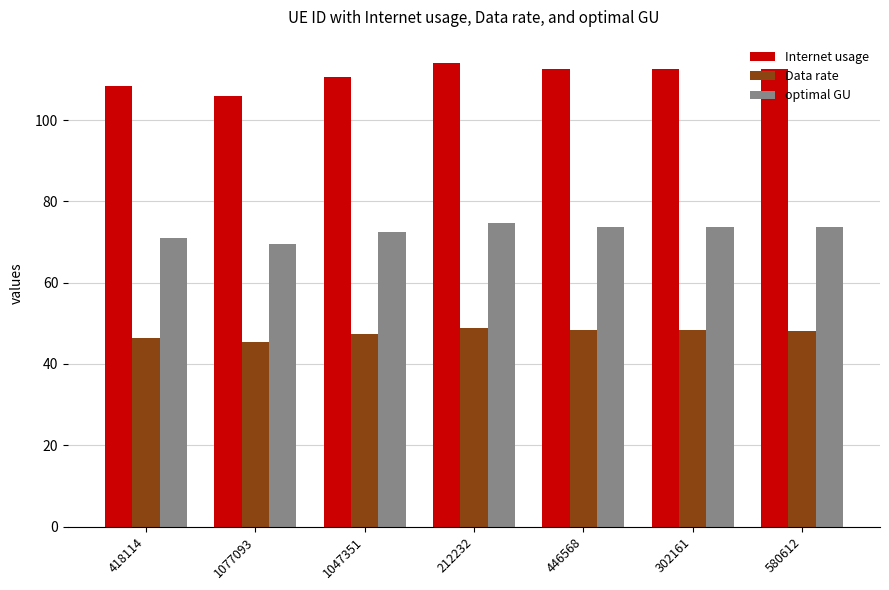

List the series in order of their peak value, highest first.

Internet usage, optimal GU, Data rate